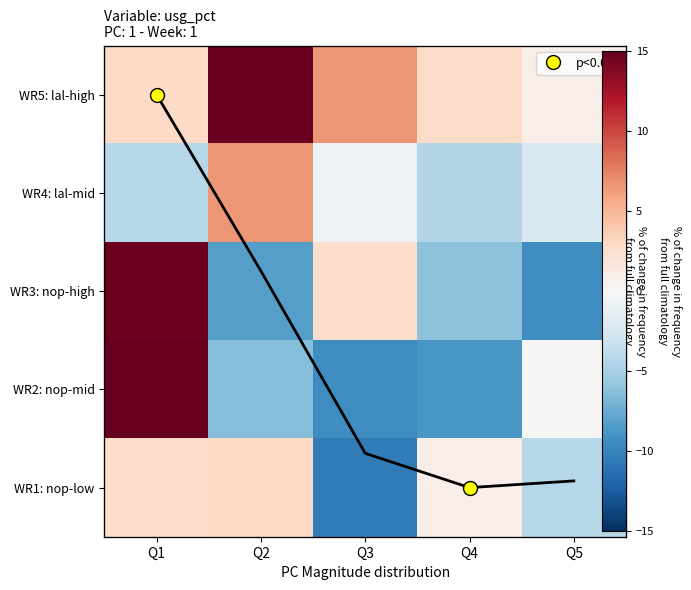

How many values in the WR5: lal-high series exceed 2?

4